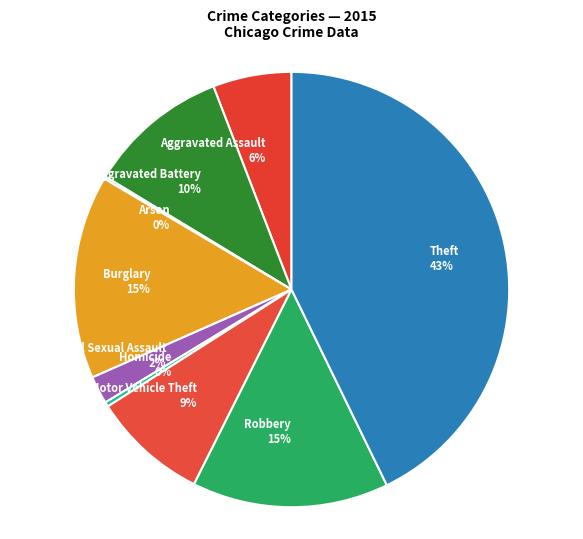

Combined, do Homicide and Aggravated Assault account for over 50%?

No